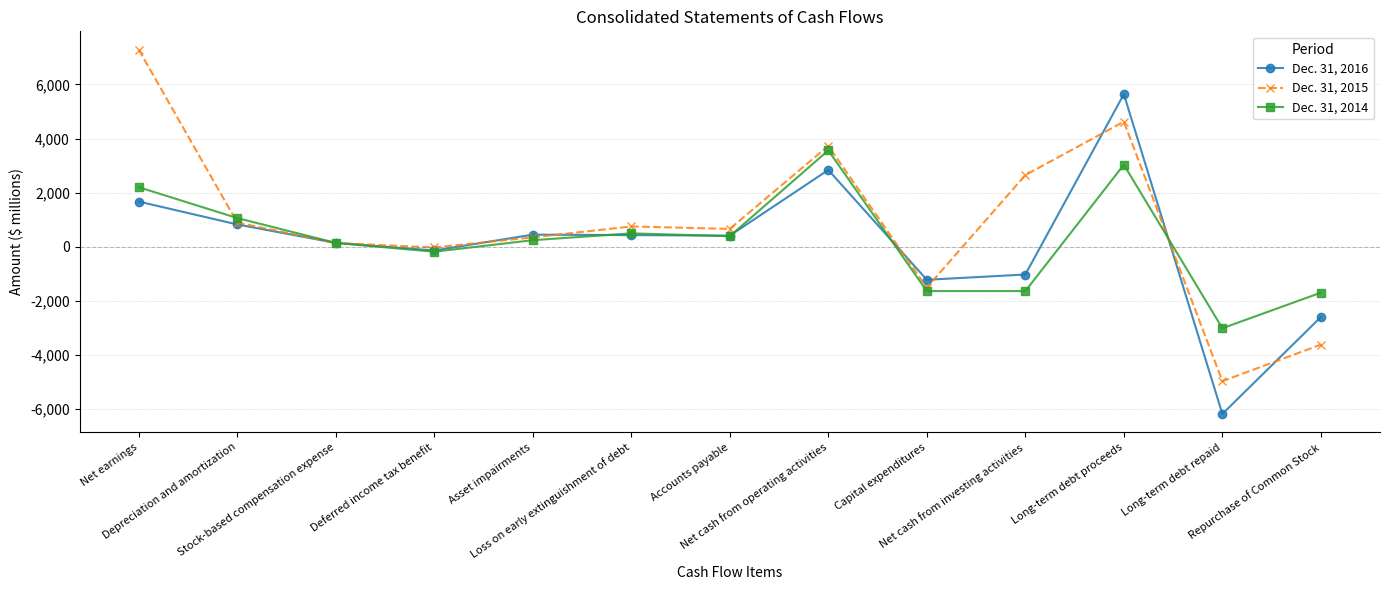

True or false: Dec. 31, 2014 has more than 1 points higher than both neighbors.

True